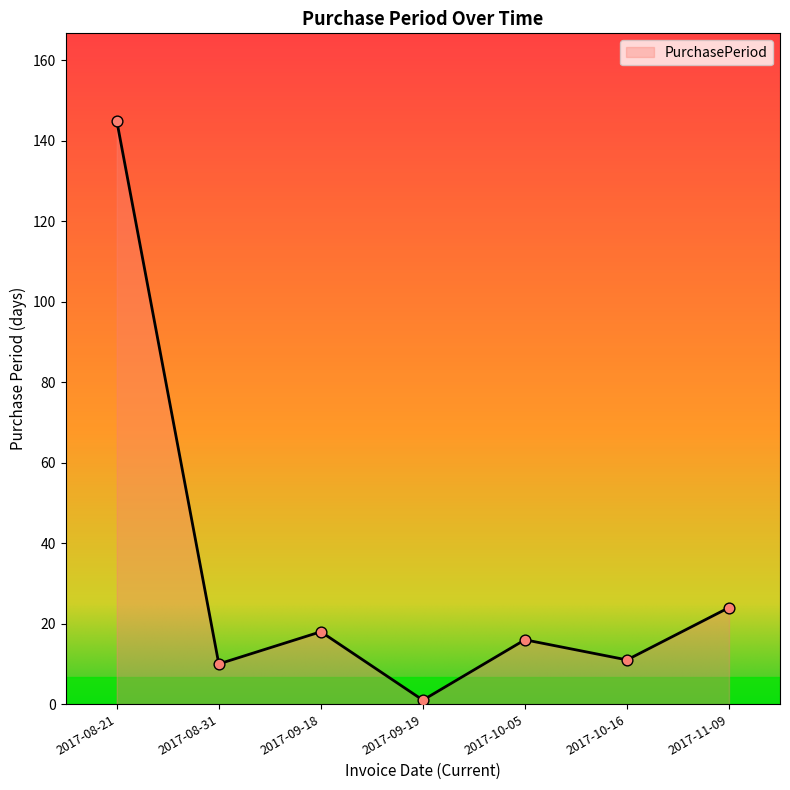

Between 2017-10-05 and 2017-08-31, which is larger?

2017-10-05